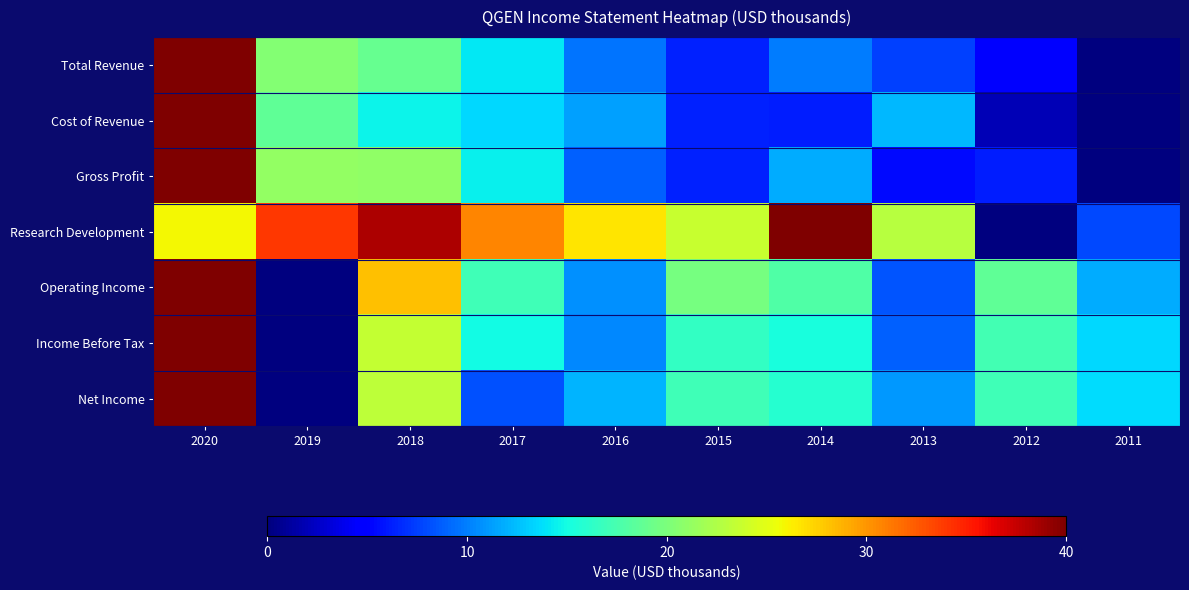

At which category does the chart reach its minimum across all series?

2011